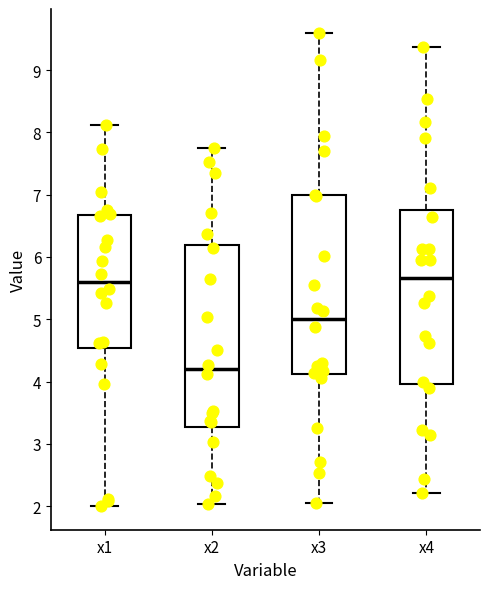

Reading left to right, transcribe this box plot: for each box, give where its median line is, the range the box spans, and where its two whiskers end, as read against the y-axis. The values are not printed on the chart, so give them approximately, as read against the axis.

x1: median 5.6, box 4.5 to 6.7, whiskers 2.0 to 8.1
x2: median 4.2, box 3.3 to 6.2, whiskers 2.0 to 7.7
x3: median 5.0, box 4.1 to 7.0, whiskers 2.0 to 9.6
x4: median 5.7, box 4.0 to 6.8, whiskers 2.2 to 9.4